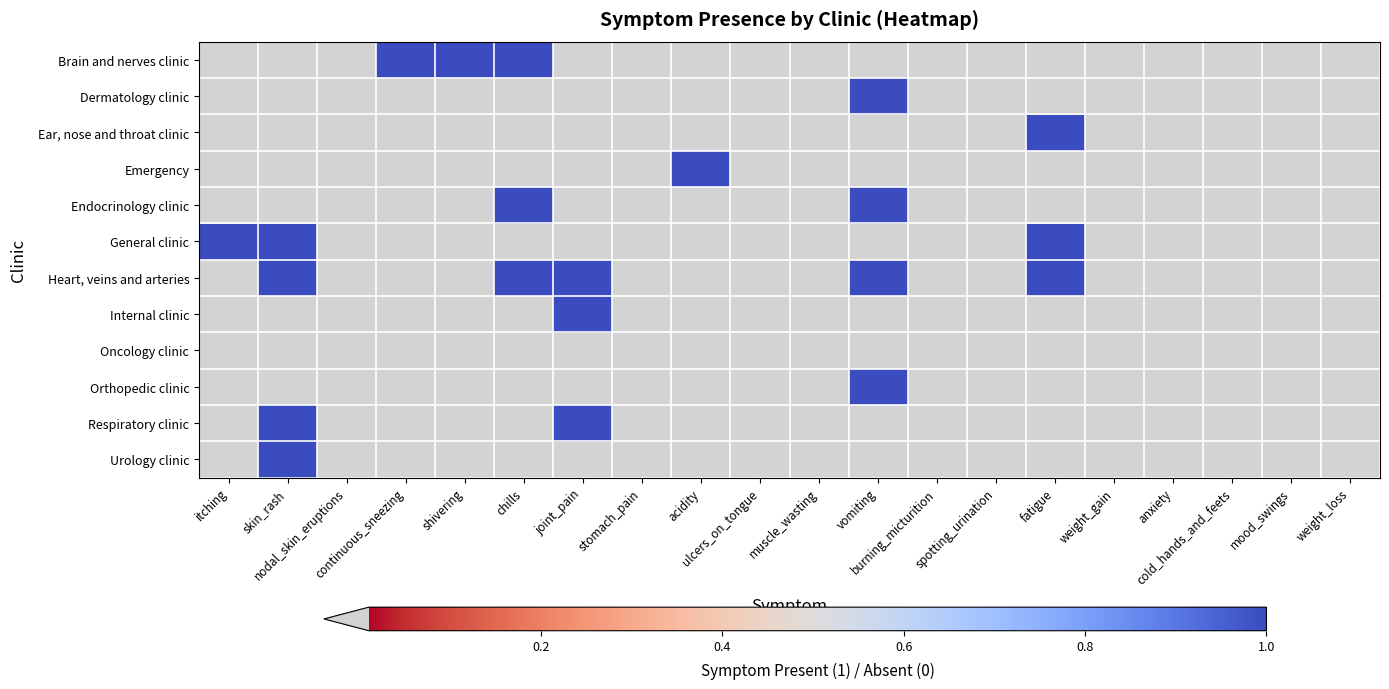

At which category does the chart reach its peak across all series?

continuous_sneezing